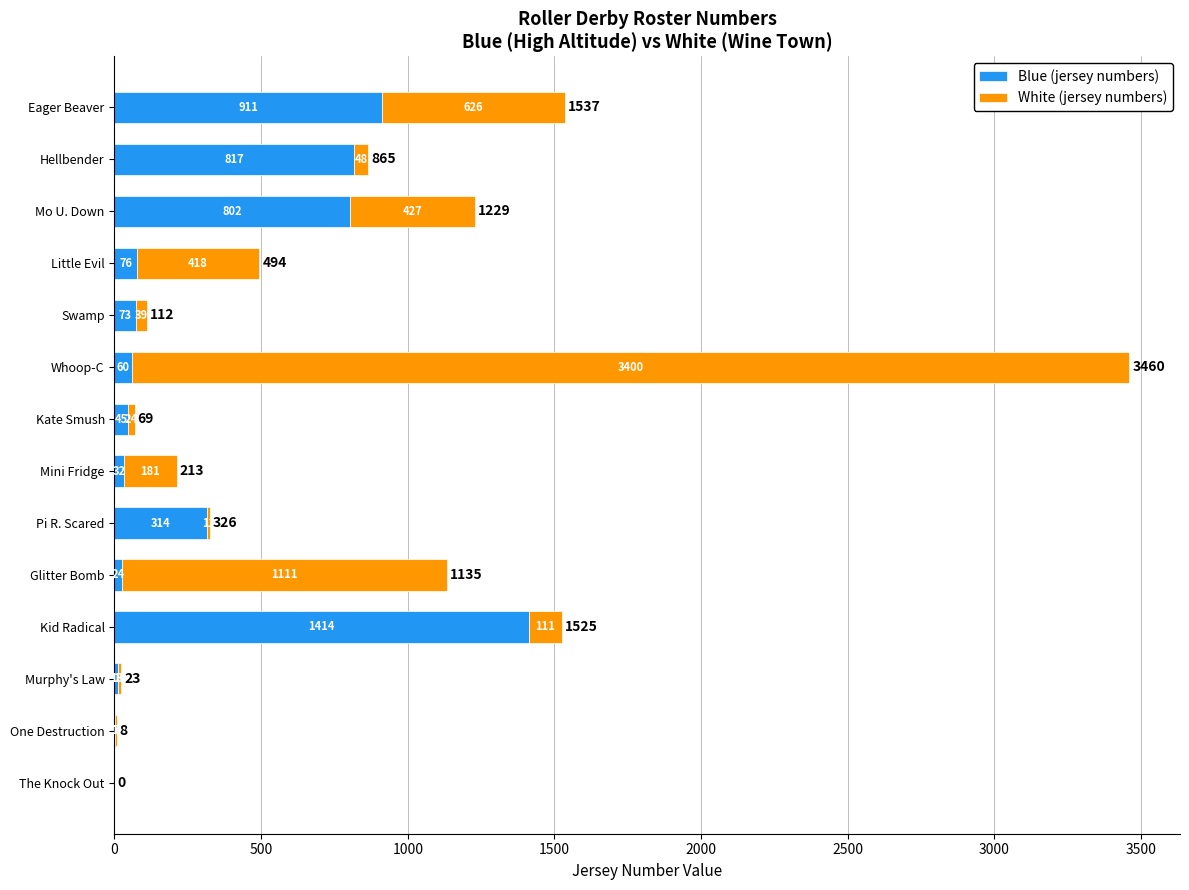

At which label is Blue (jersey numbers) closest to 707?

Mo U. Down